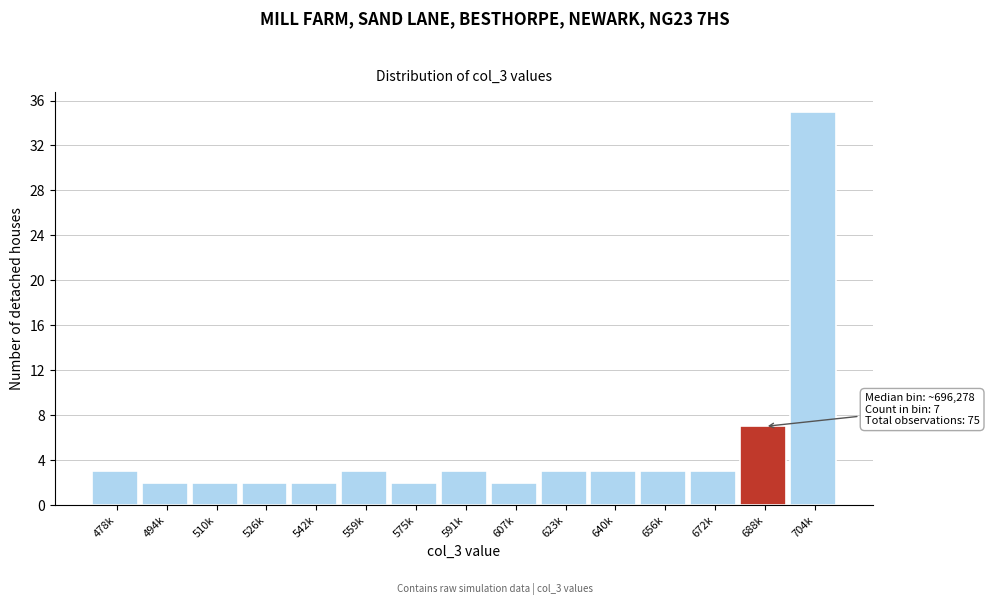

Reading left to right, extract all data points from this chart.

478k=3	494k=2	510k=2	526k=2	542k=2	559k=3	575k=2	591k=3	607k=2	623k=3	640k=3	656k=3	672k=3	688k=7	704k=35